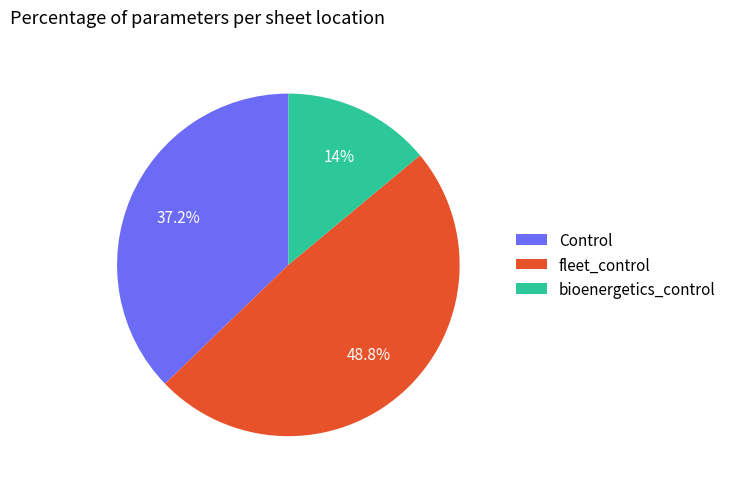

Combined, do Control and fleet_control account for over 50%?

Yes